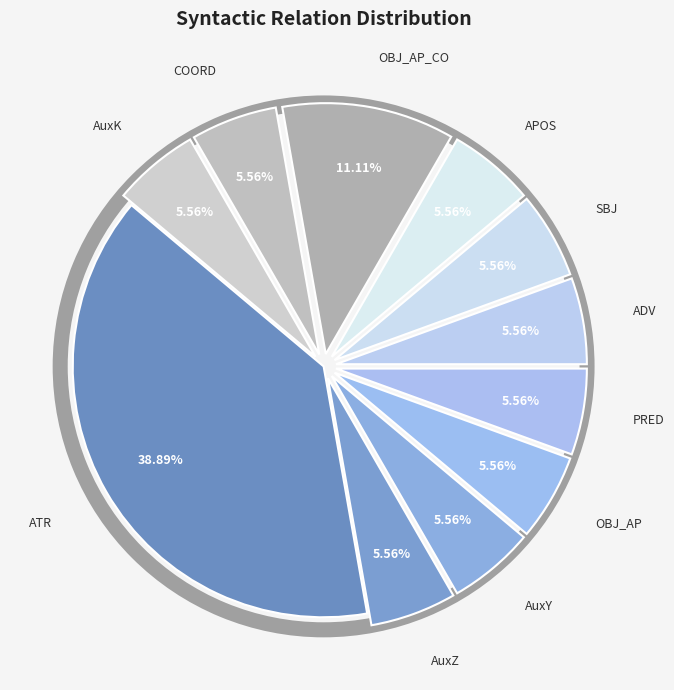

Between OBJ_AP and PRED, which is larger?

OBJ_AP